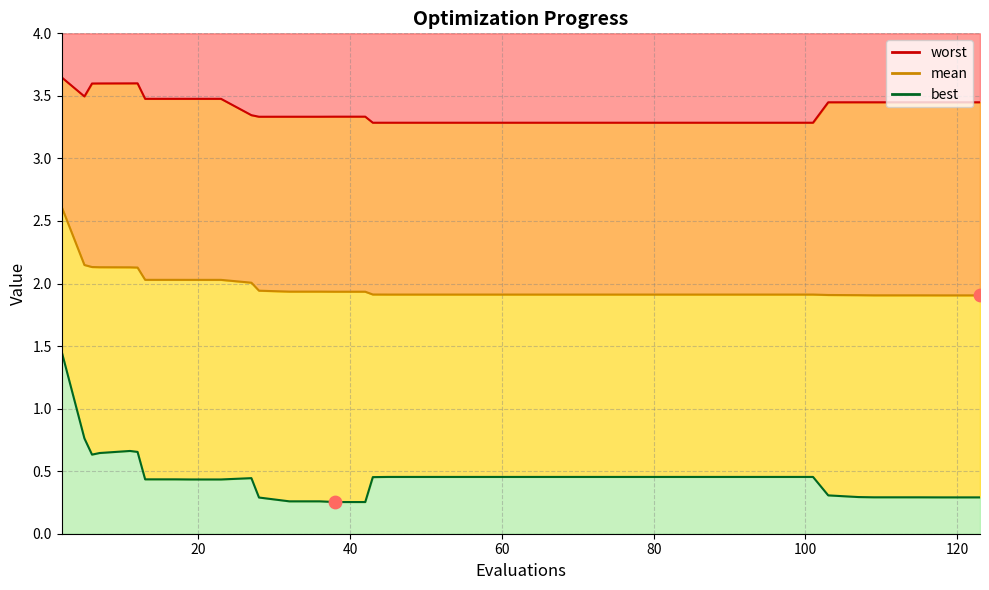

Which series has the largest total across all categories?

worst line